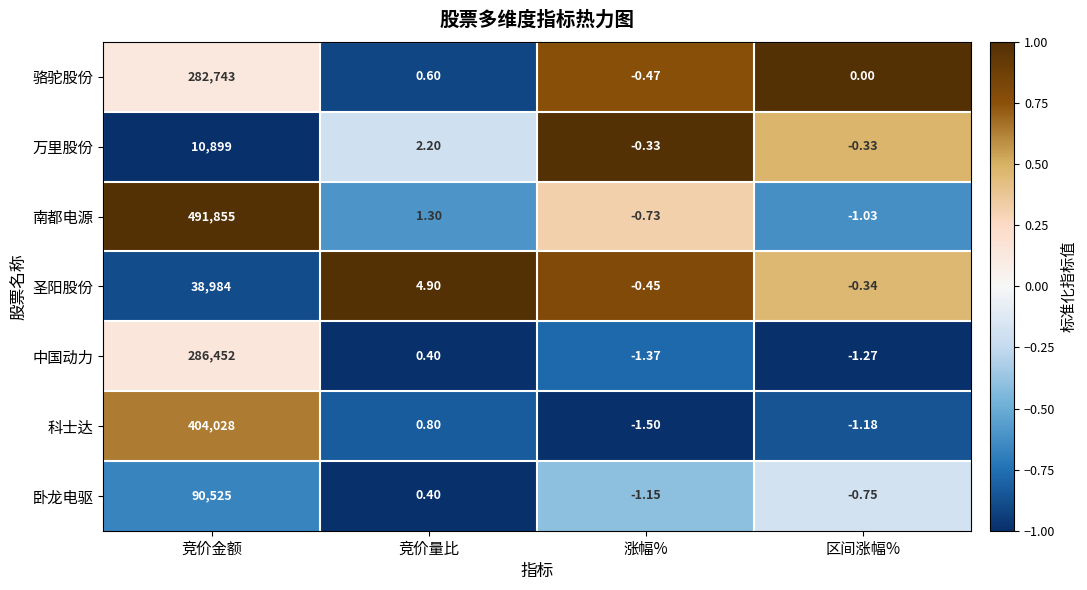

How many values in the 科士达 series are below 0?

2